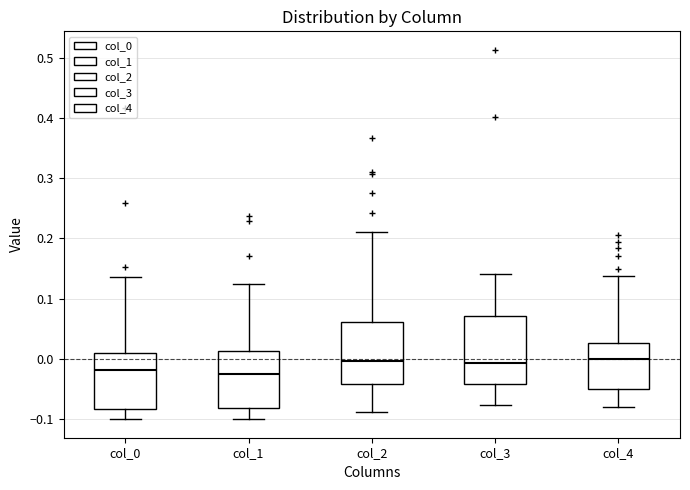

Comparing the boxes themselves (not the whiskers), which one is the tallest?

col_3